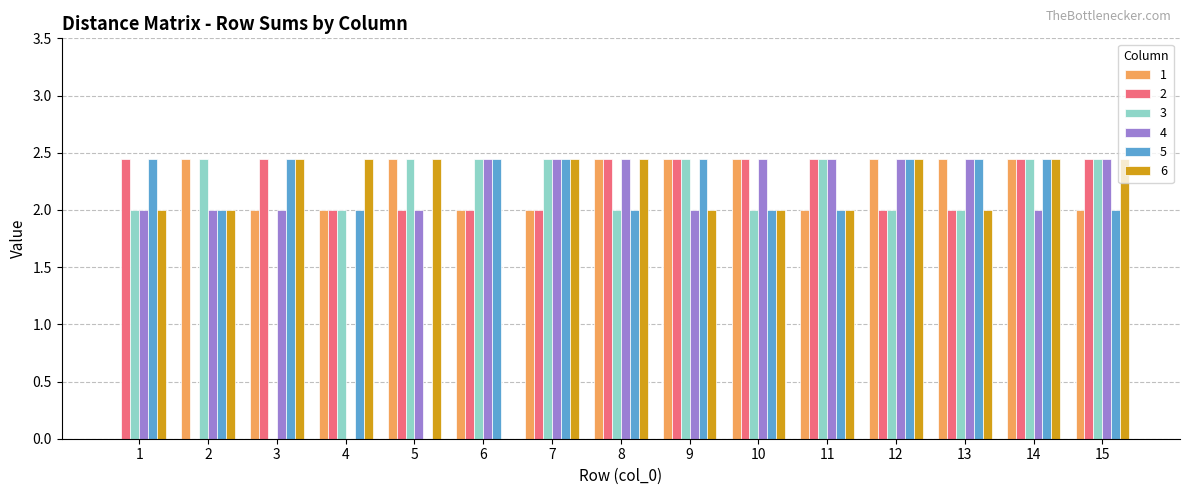

Which series changed the most between 4 and 14?

4